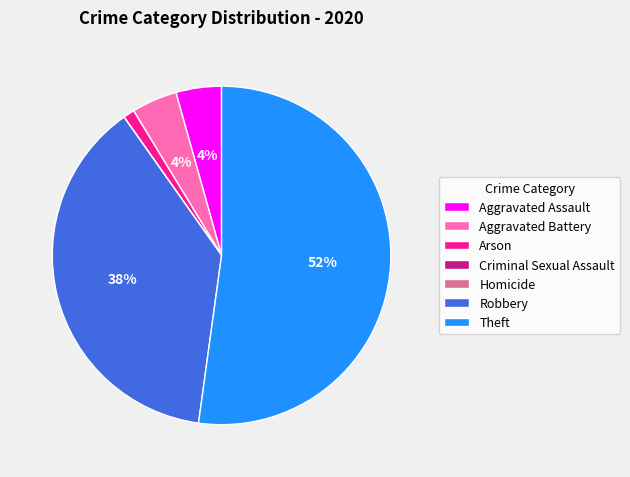

Which has a higher value, Arson or Aggravated Battery?

Aggravated Battery